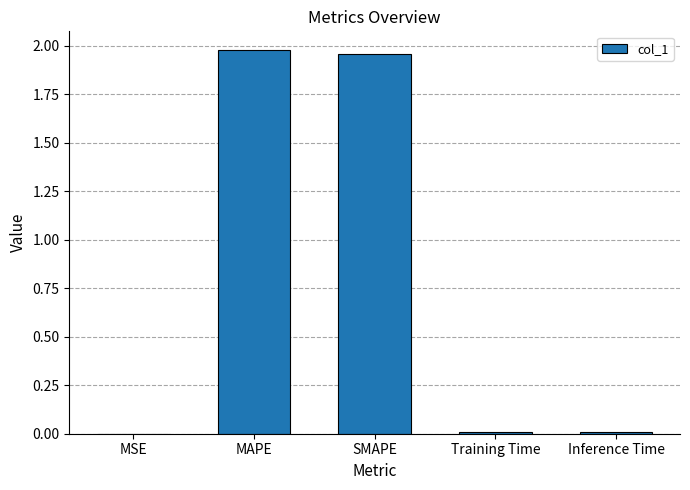

True or false: the data shows 0.0 at Training Time.

True